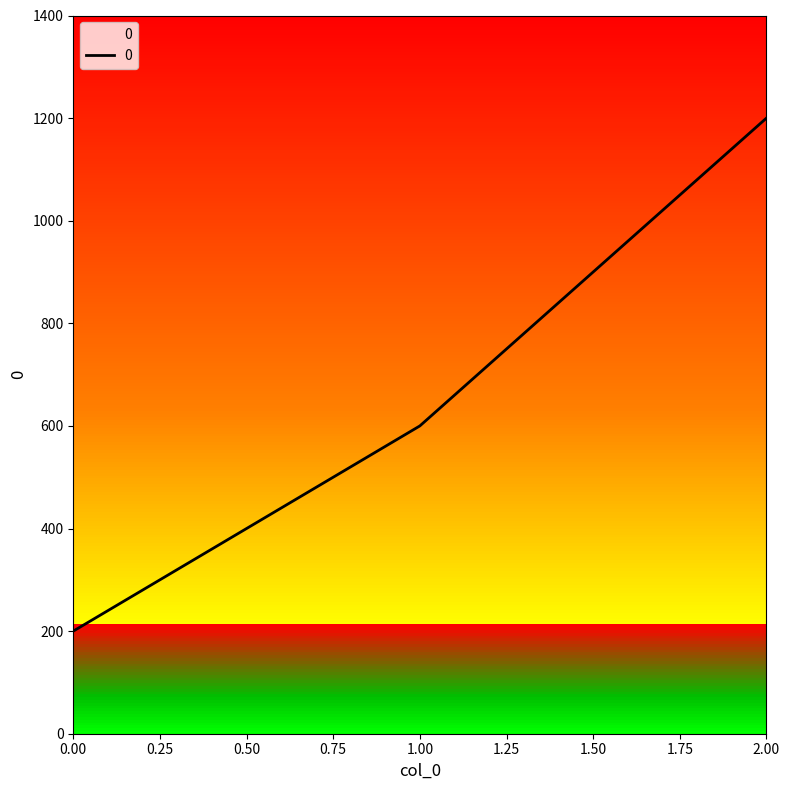

The value at 1.00 is 938. True or false?

False